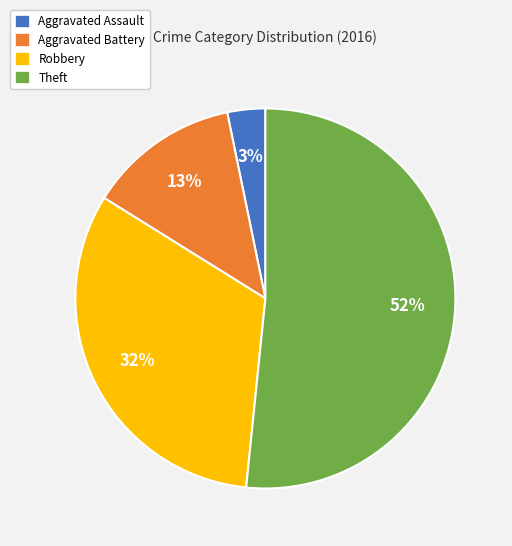

Is Theft the majority of the pie?

Yes